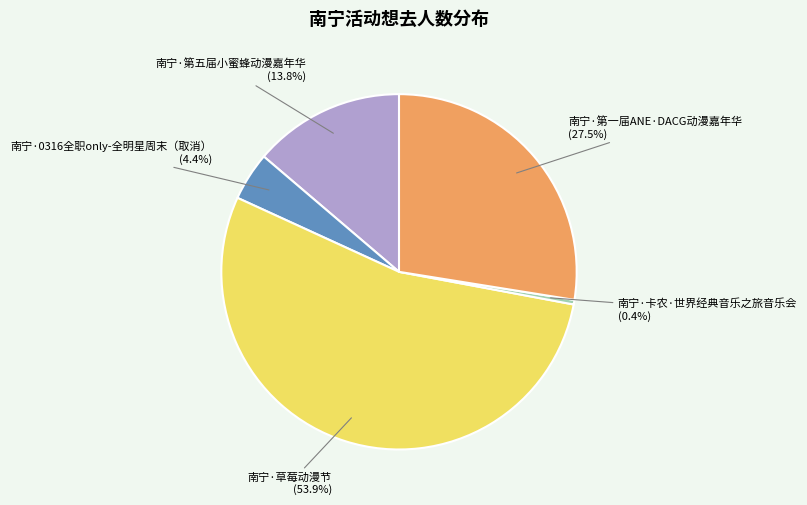

True or false: 南宁·0316全职only-全明星周末（取消） accounts for 4% of the total.

True